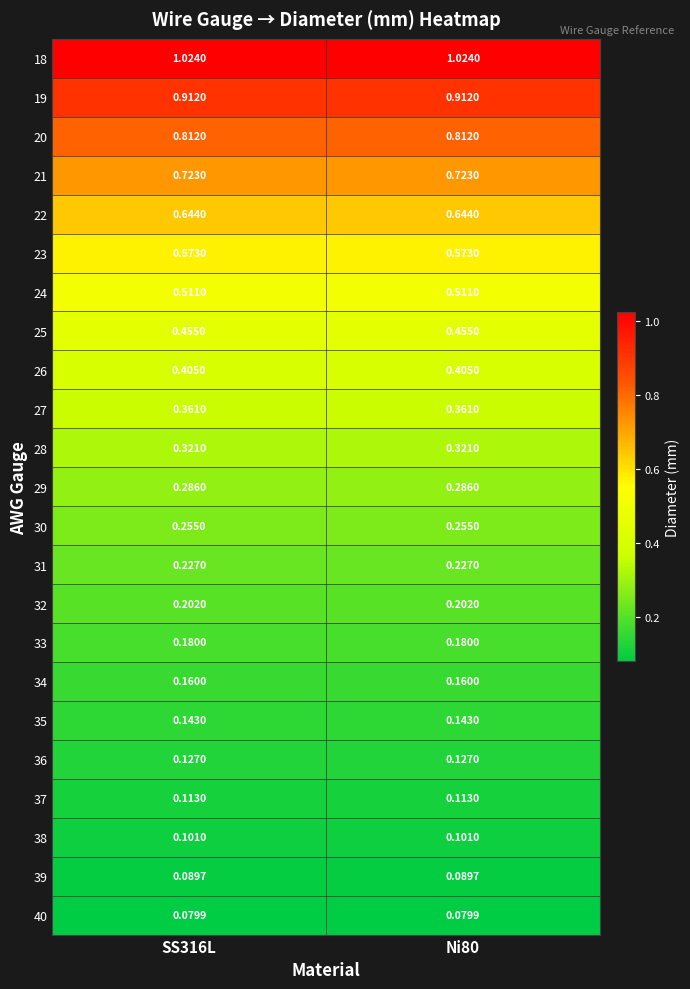

Is the value of 21 at SS316L greater than the value of 30 at SS316L?

Yes